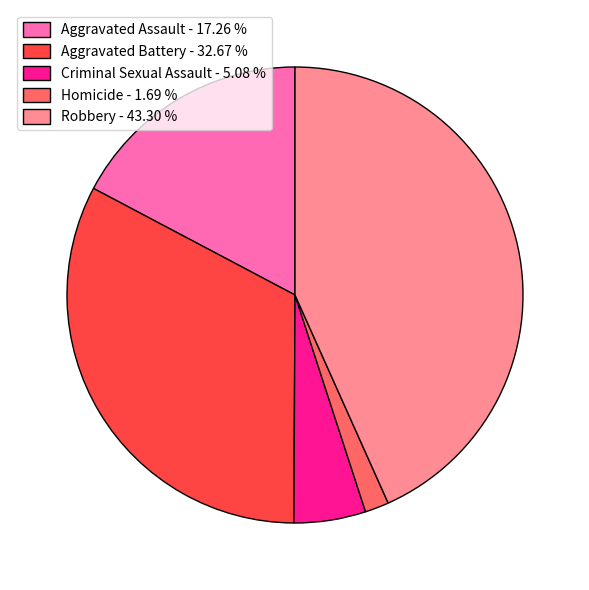

Does any single category account for the majority?

No